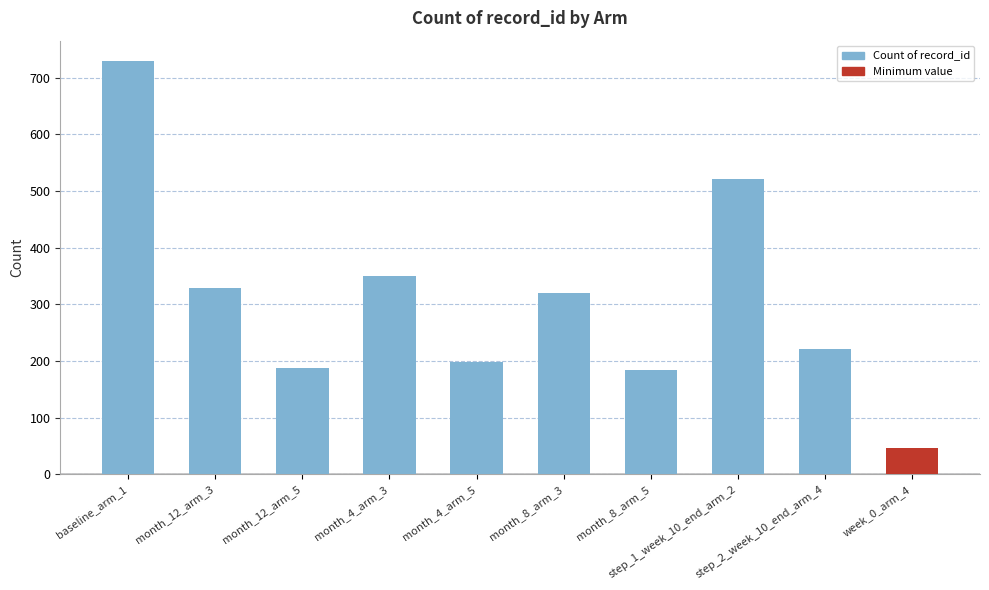

What is the change in value from month_12_arm_5 to month_4_arm_5?

+10